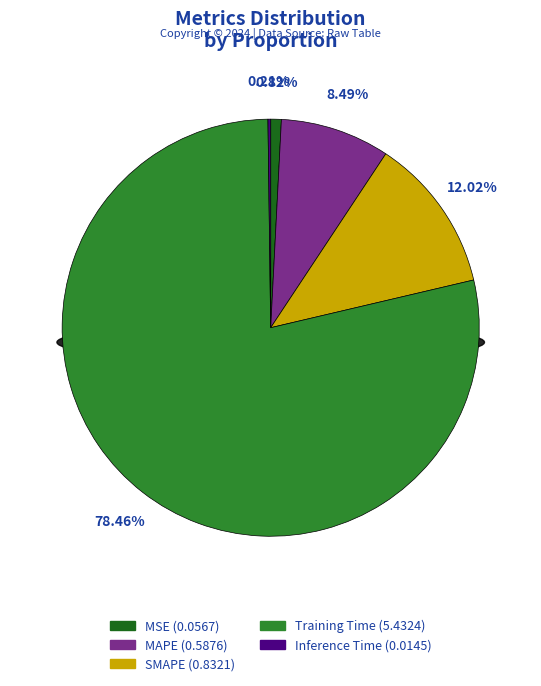

To the nearest percent, what is the average slice percentage?

20%